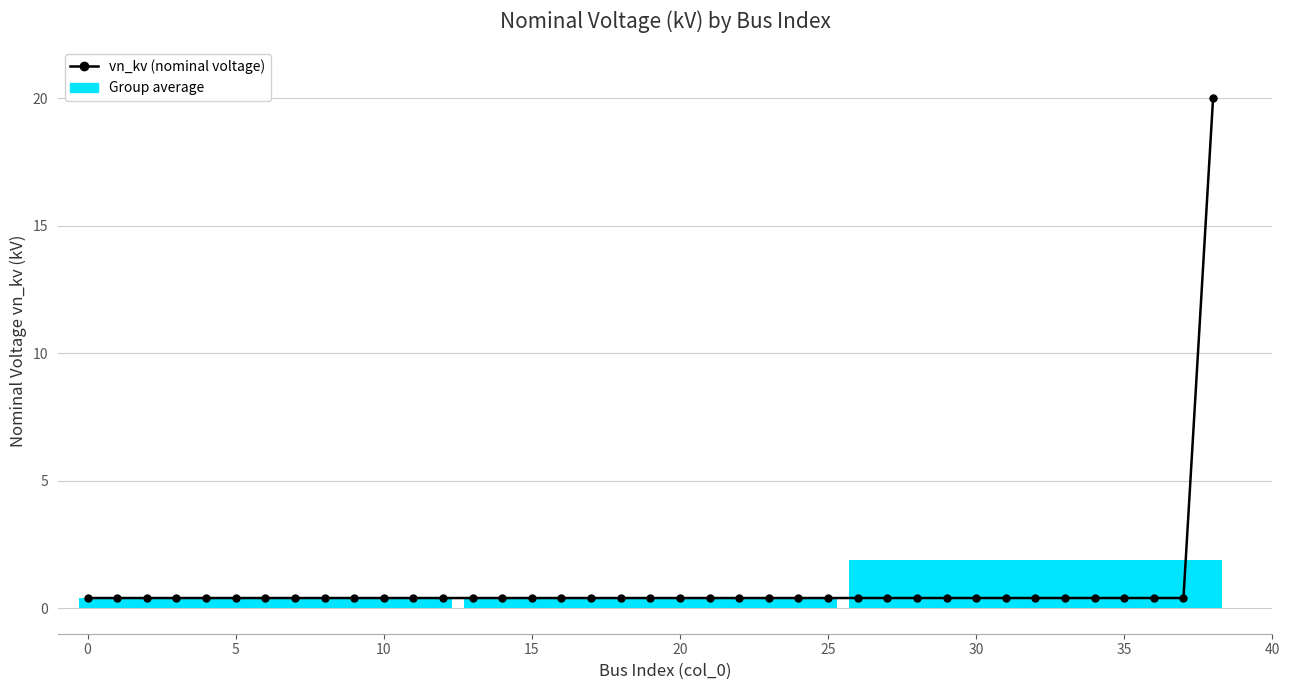

What is the difference between the maximum and minimum values?

19.6